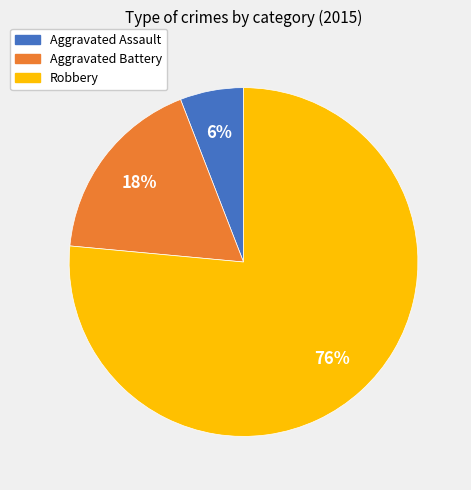

Which has a higher value, Robbery or Aggravated Assault?

Robbery